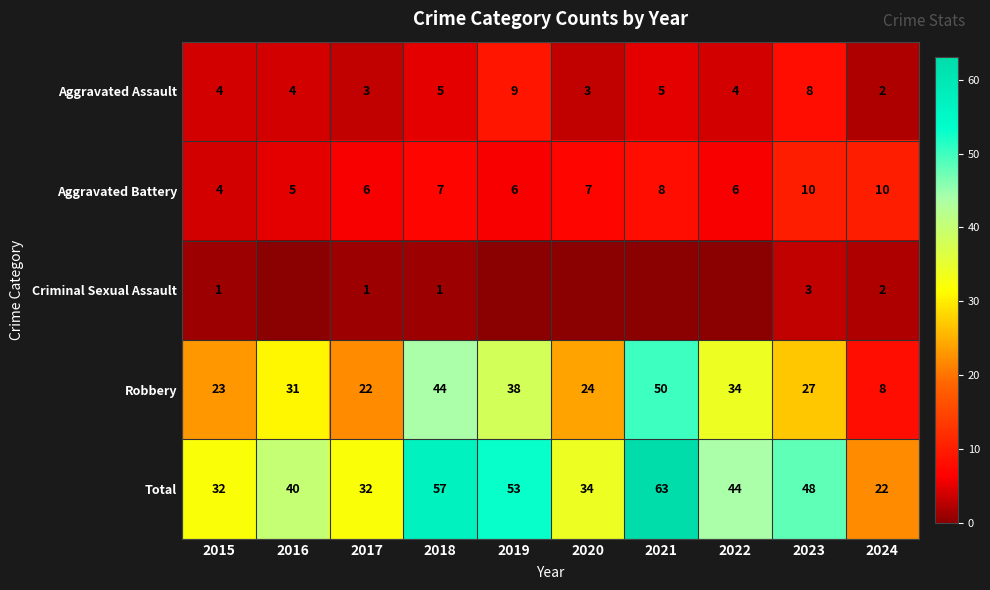

How many values in the Robbery series are below 31?

5